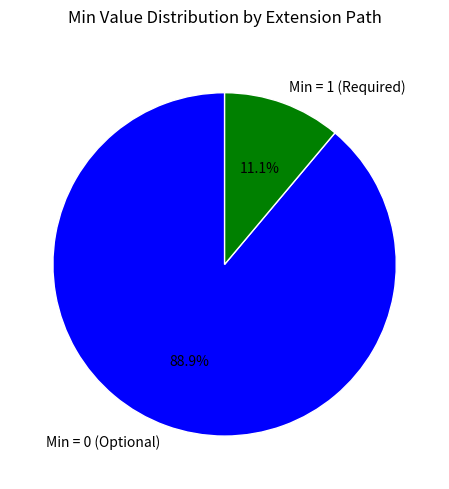

Combined, do Min = 1 (Required) and Min = 0 (Optional) account for over 50%?

Yes